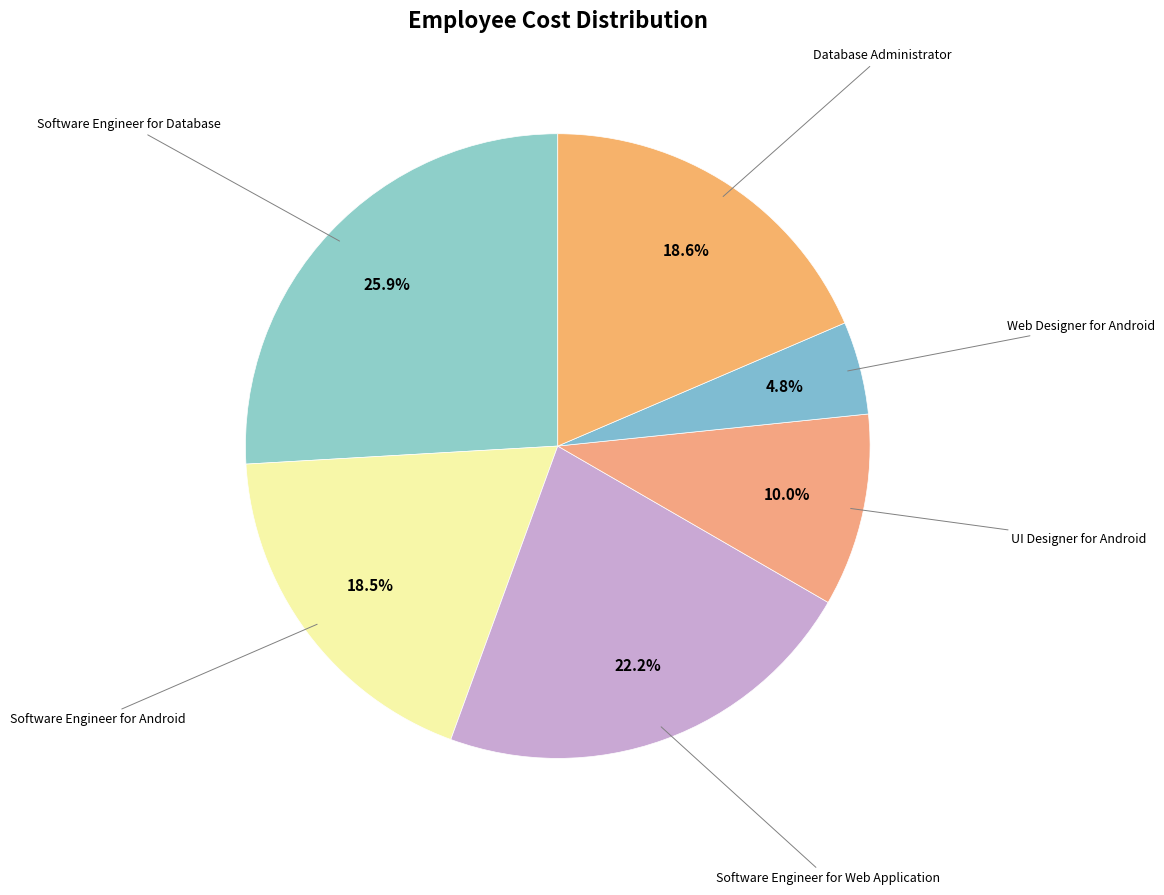

Count the number of slices in the pie.

6